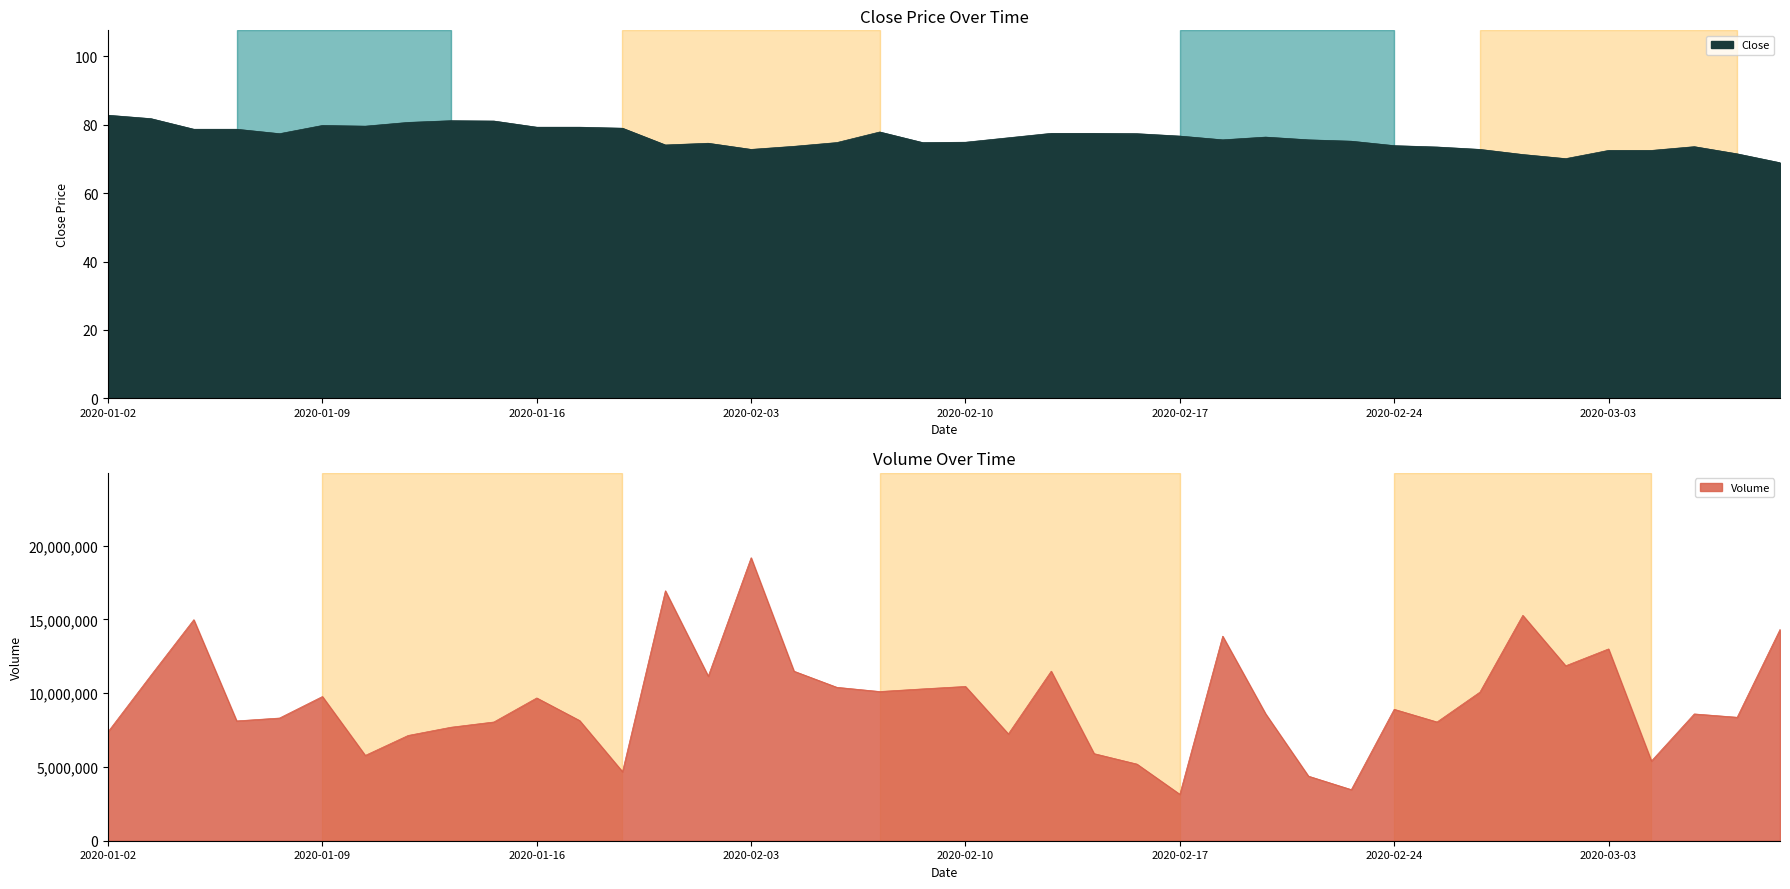

True or false: Close has more than 0 interior local peaks.

True